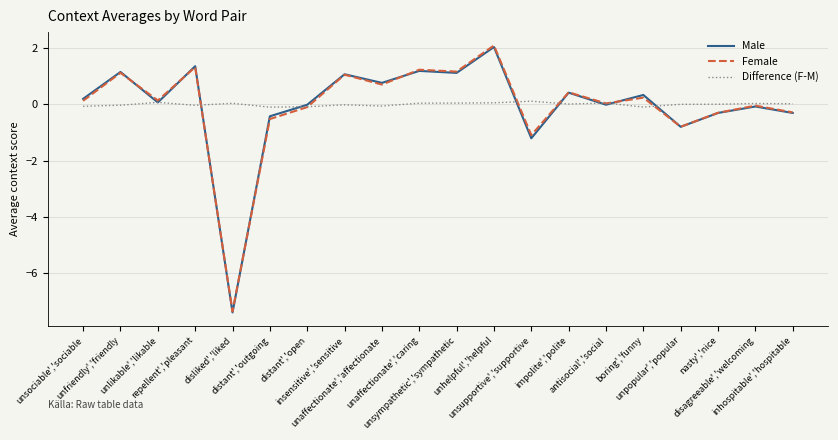

Which series has the widest spread of values?

Female